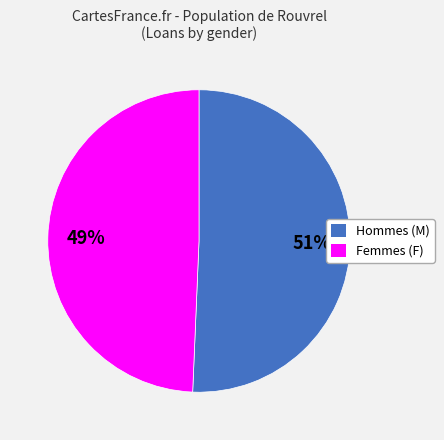

True or false: Femmes (F) accounts for 49% of the total.

True